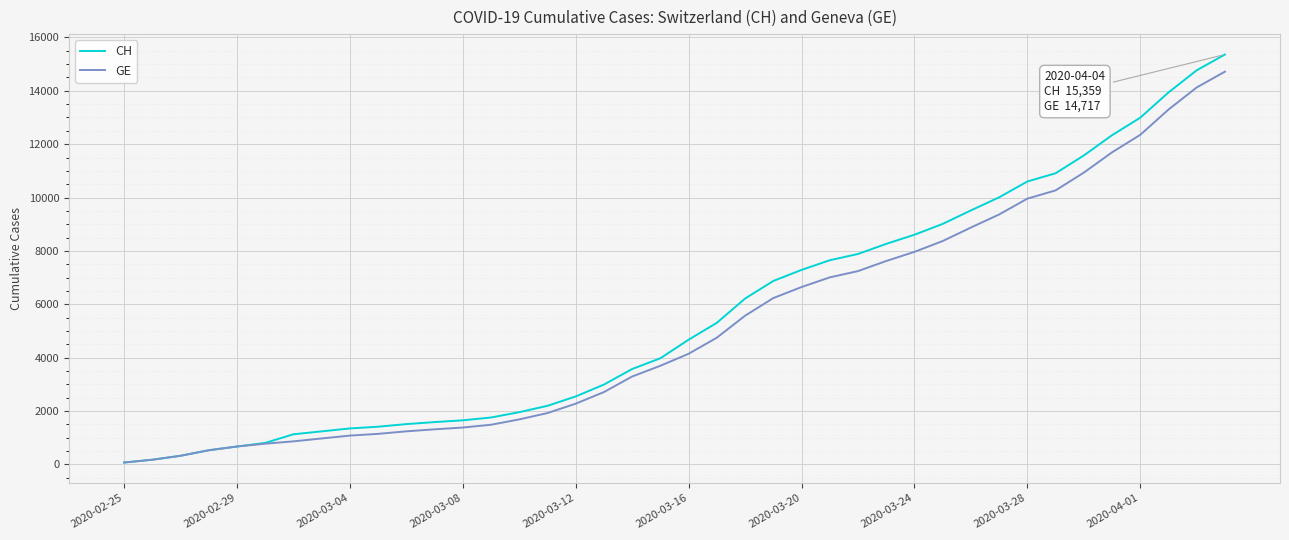

Which series has the widest spread of values?

CH